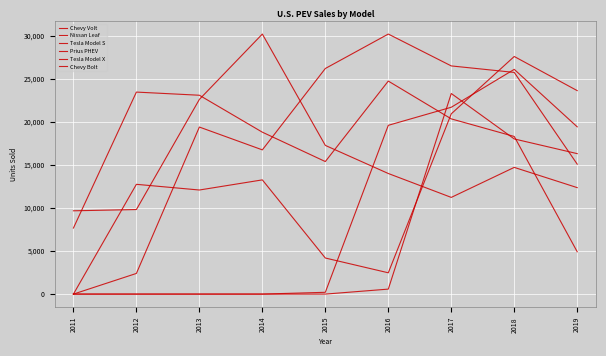

Reading right to left, transcribe all the data shown in this chart.

Chevy Volt: 4915	18306	20349	24739	15393	18805	23094	23461	7671
Nissan Leaf: 12365	14715	11230	14006	17269	30200	22610	9819	9674
Tesla Model S: 15090	25745	26500	30200	26200	16750	19400	2400	0
Prius PHEV: 23630	27595	20936	2474	4191	13264	12088	12749	0
Tesla Model X: 19425	26100	21700	19600	208	0	0	0	0
Chevy Bolt: 16313	18019	23297	579	0	0	0	0	0